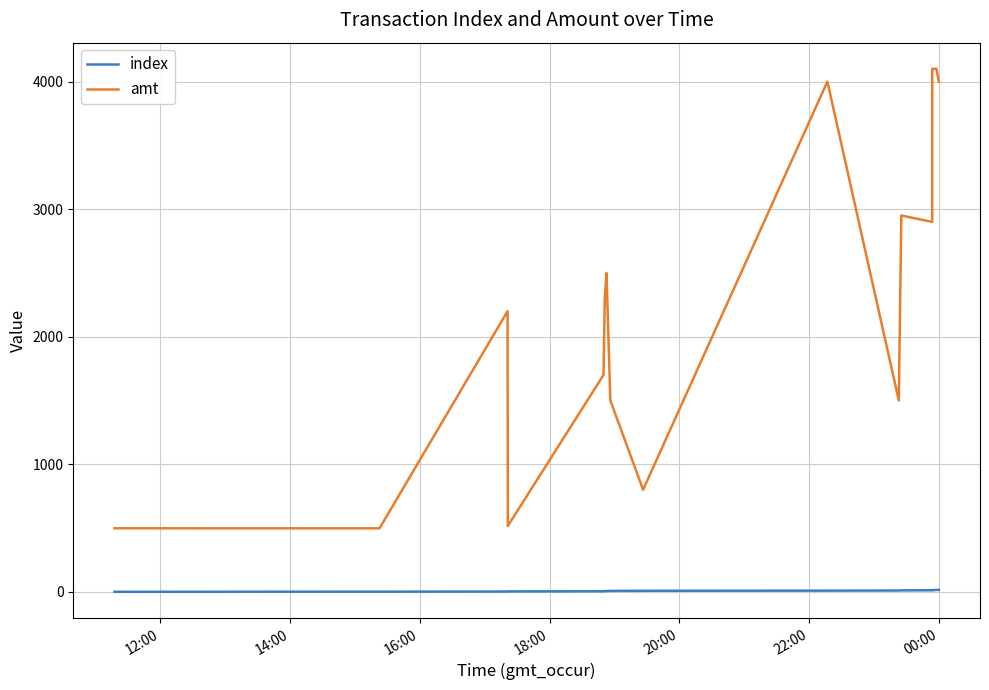

True or false: amt has more than 1 interior local peaks.

True